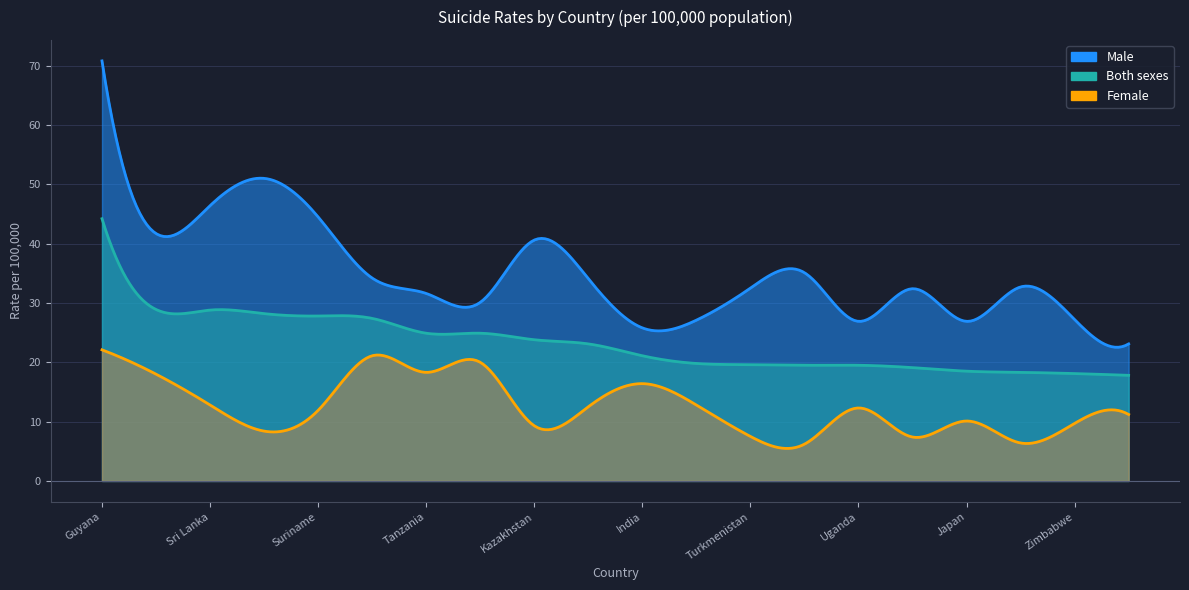

At which label does Female reach its minimum?

Russia